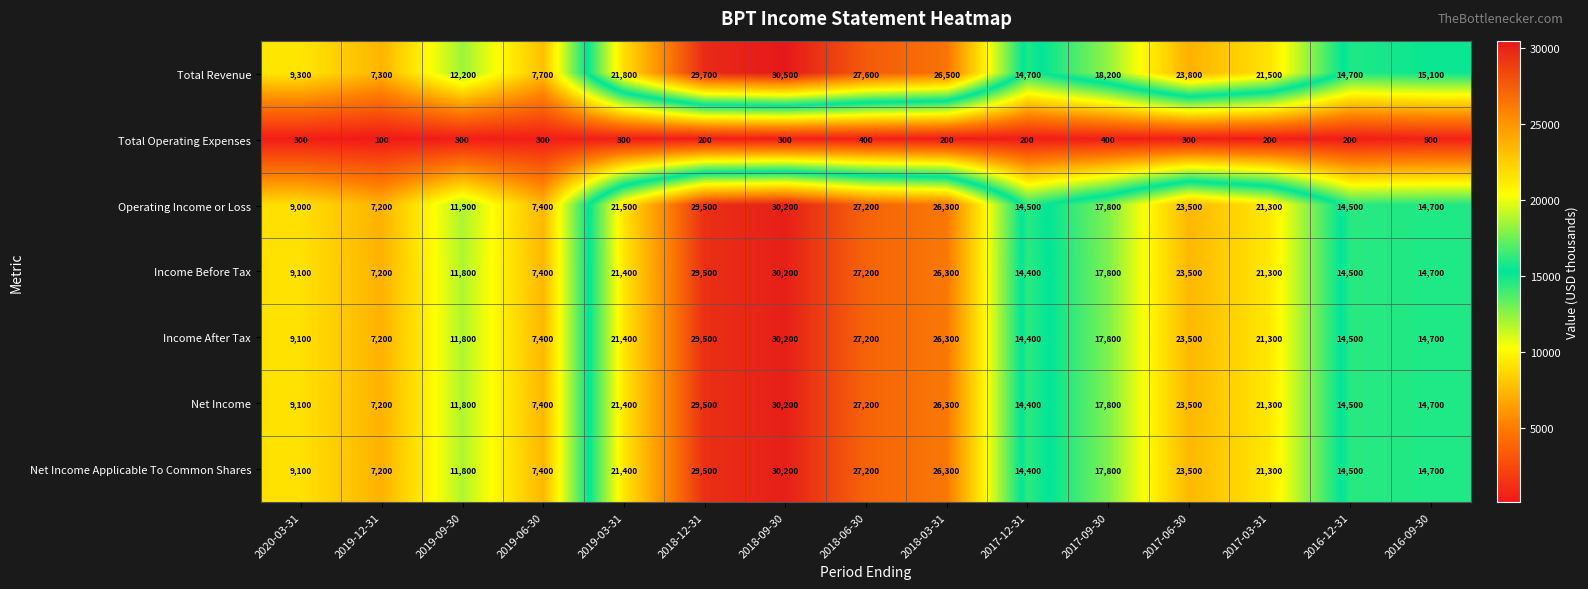

The value of Operating Income or Loss at 2019-09-30 is 11900. True or false?

True